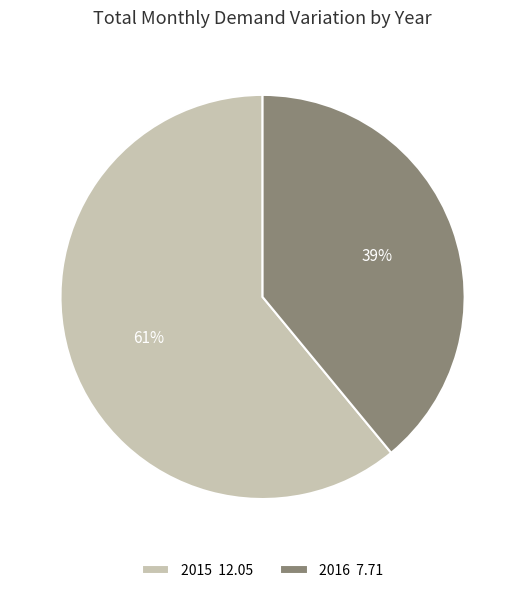

Does 2016 7.71 account for over 50% of the chart?

No